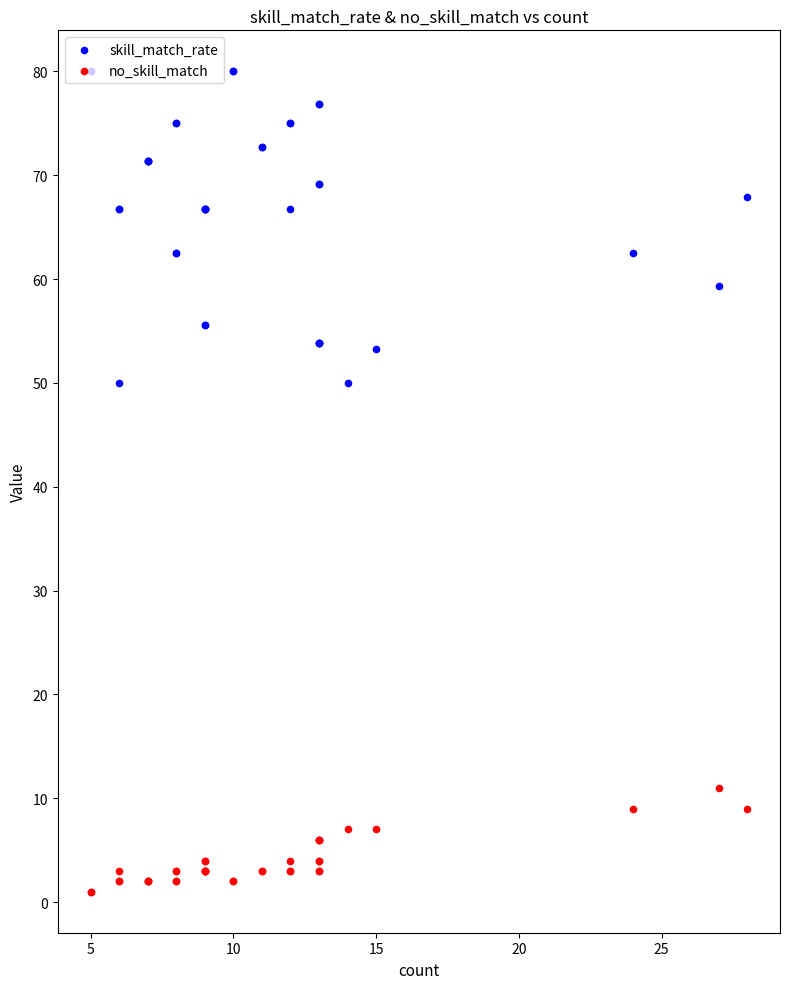

Which series has the largest Y range (max minus min)?

skill_match_rate